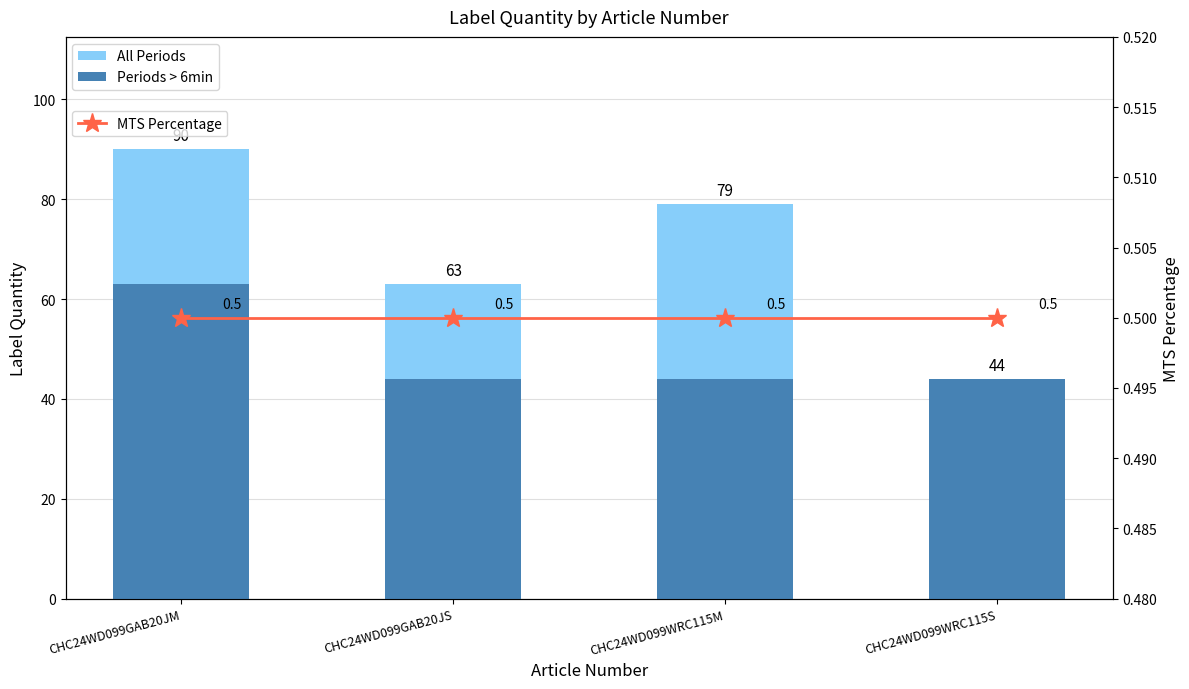

At which category is the sum across all series the highest?

CHC24WD099GAB20JM